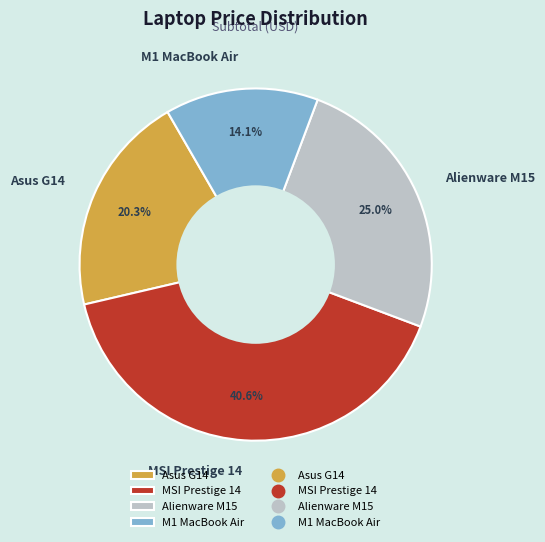

How many slices are in this pie chart?

4